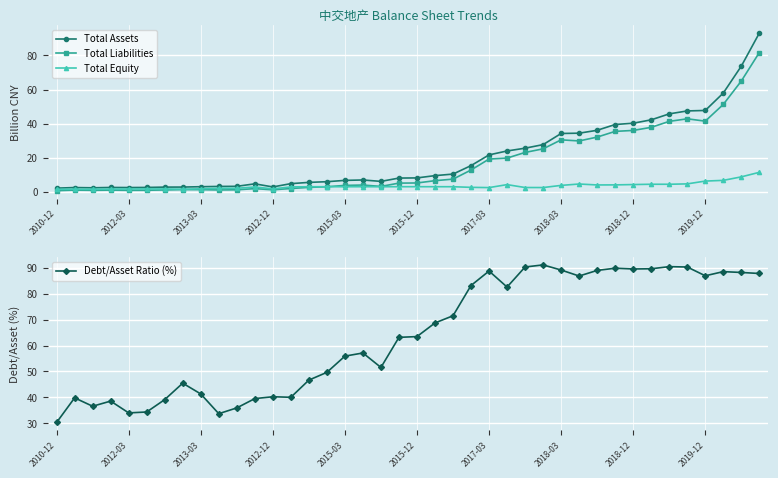

What is the highest value of the Total Assets series?

93.1